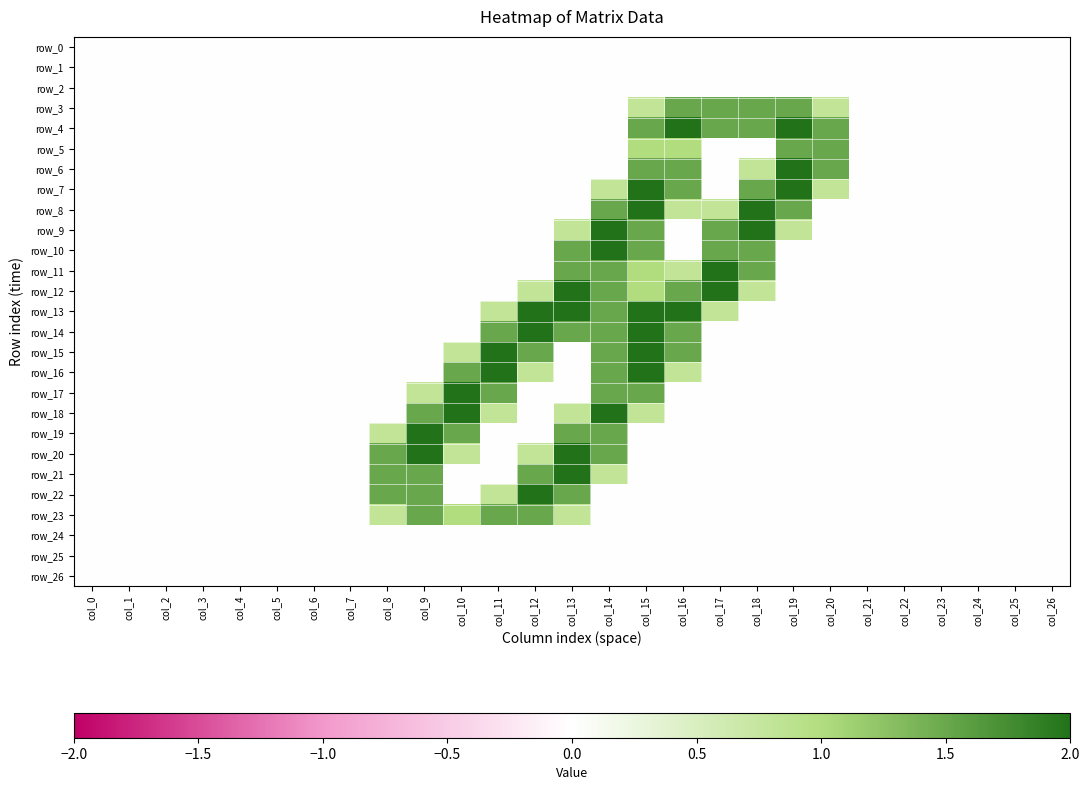

Rank the series by their maximum value, from highest to lowest.

row_4, row_6, row_7, row_8, row_9, row_10, row_11, row_12, row_13, row_14, row_15, row_16, row_17, row_18, row_19, row_20, row_21, row_22, row_3, row_5, row_23, row_0, row_1, row_2, row_24, row_25, row_26